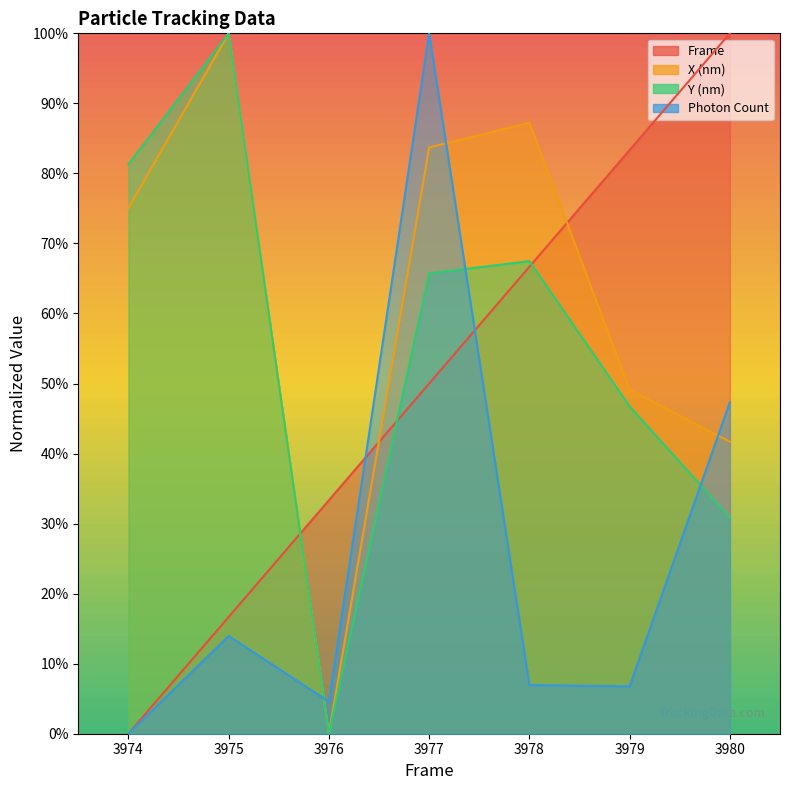

What is the sum of the Photon Count values at 3975 and 3976?

18.5